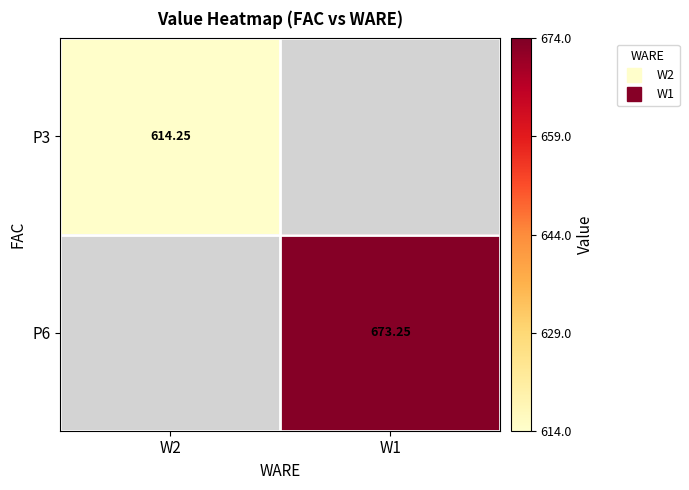

Is it true that P6 equals 1008.3 at W1?

False